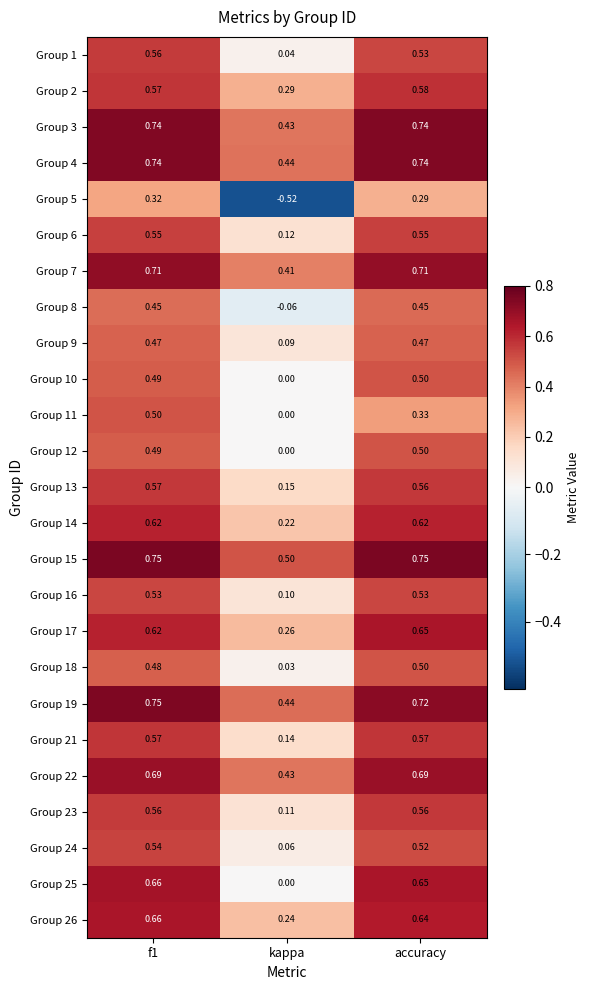

Is the value of Group 7 at kappa greater than the value of Group 13 at kappa?

Yes